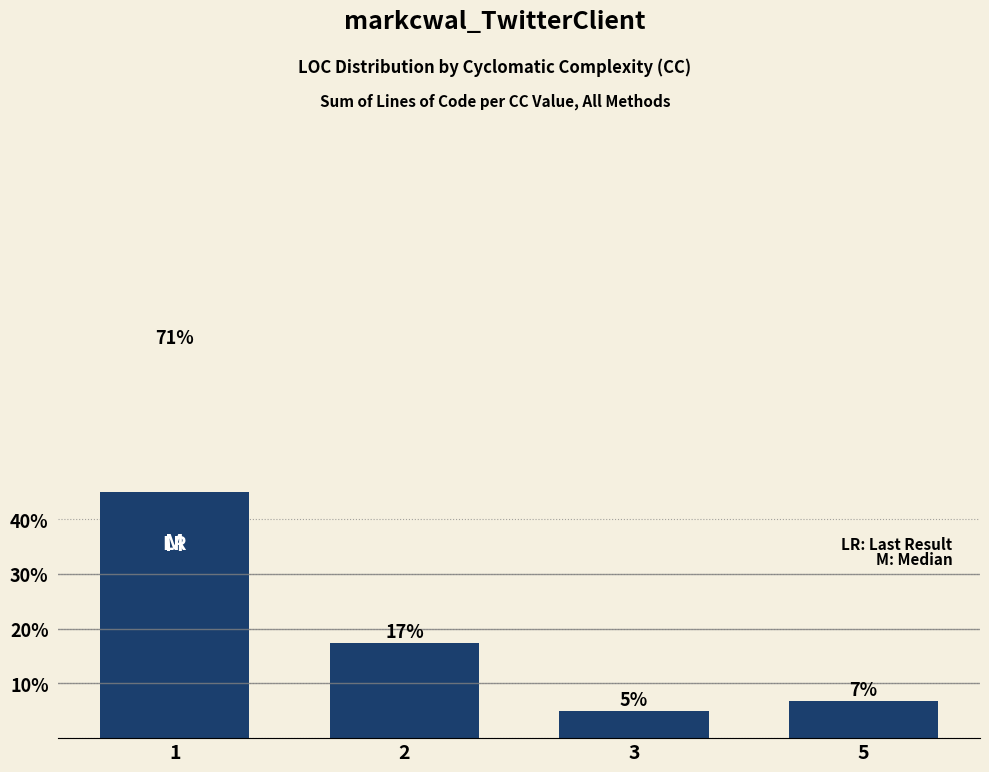

Where does the data first go above 17?

1